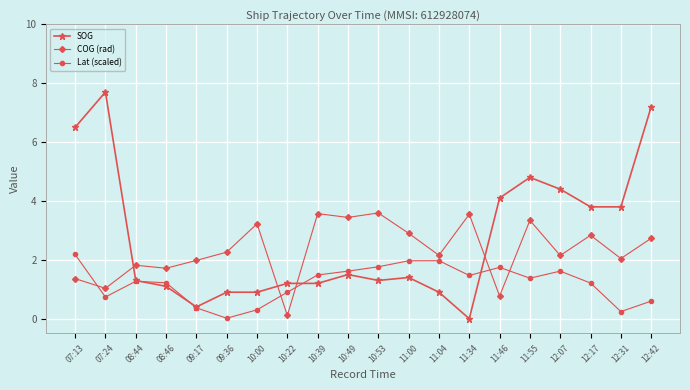

Is it true that SOG equals 1.1 at 08:46?

True